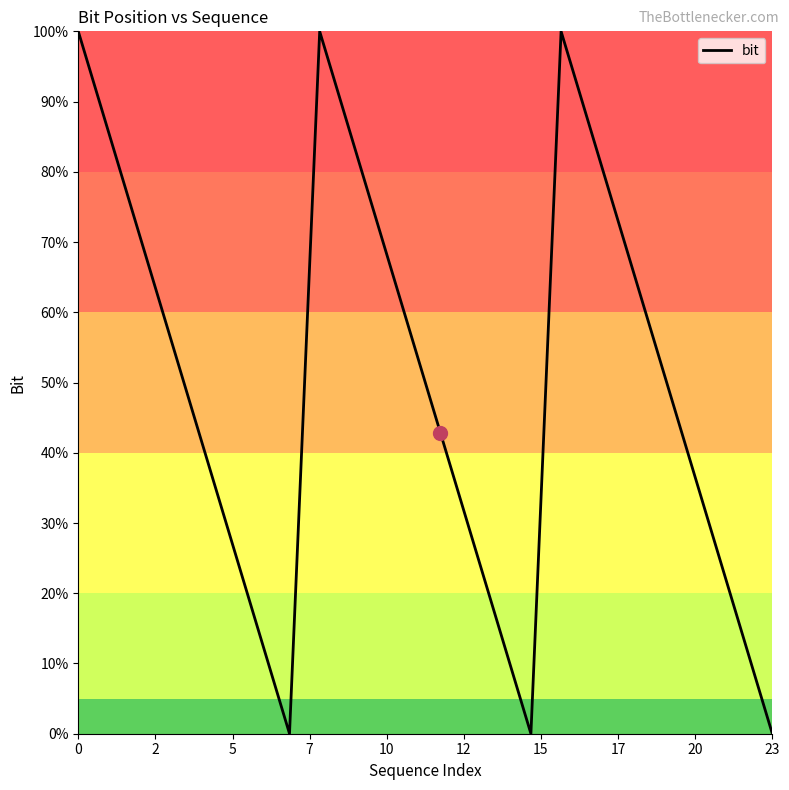

What is the greatest value displayed?

100.0